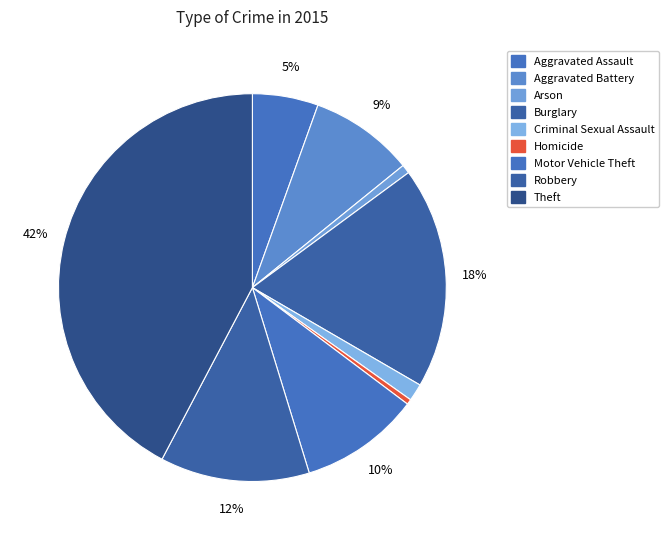

How many slices are in this pie chart?

9